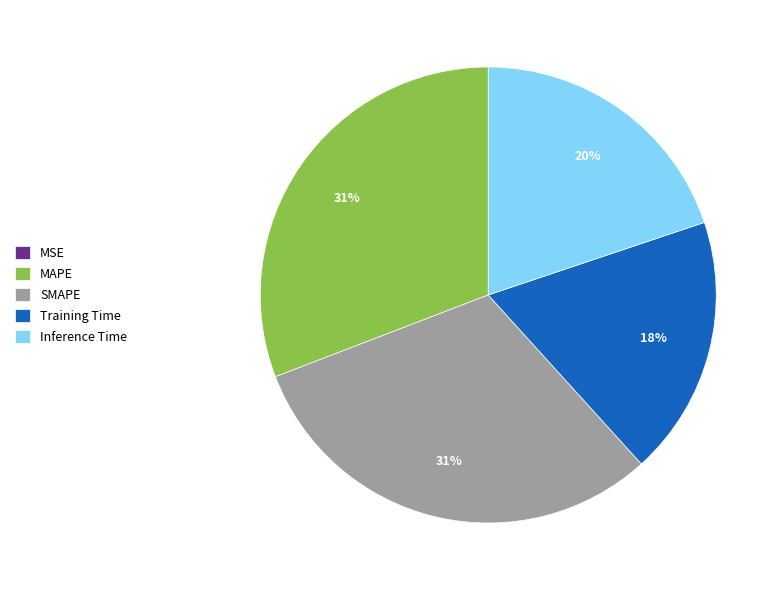

True or false: SMAPE accounts for 41% of the total.

False